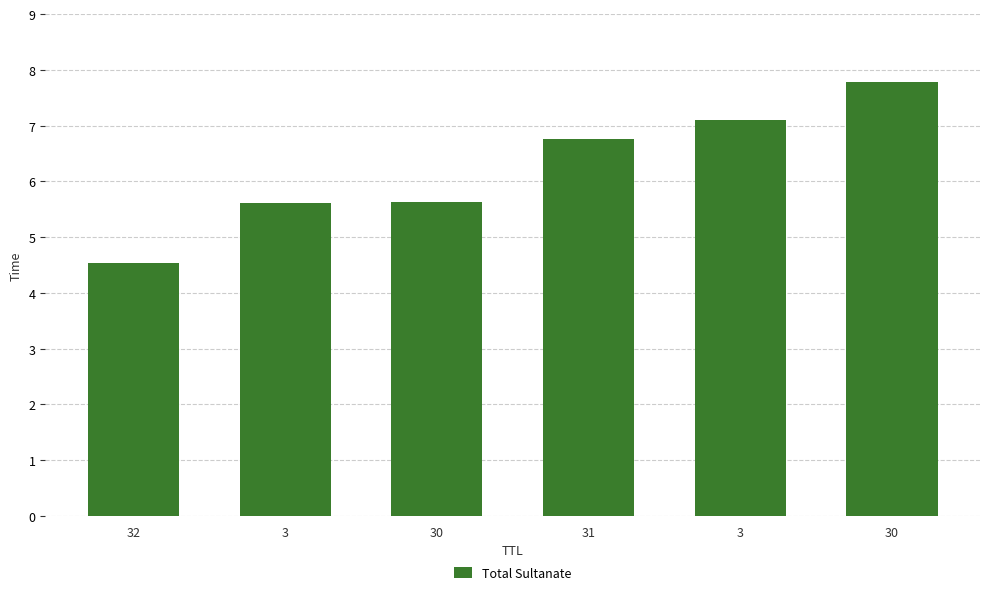

The value at 30 is 5.6. True or false?

True